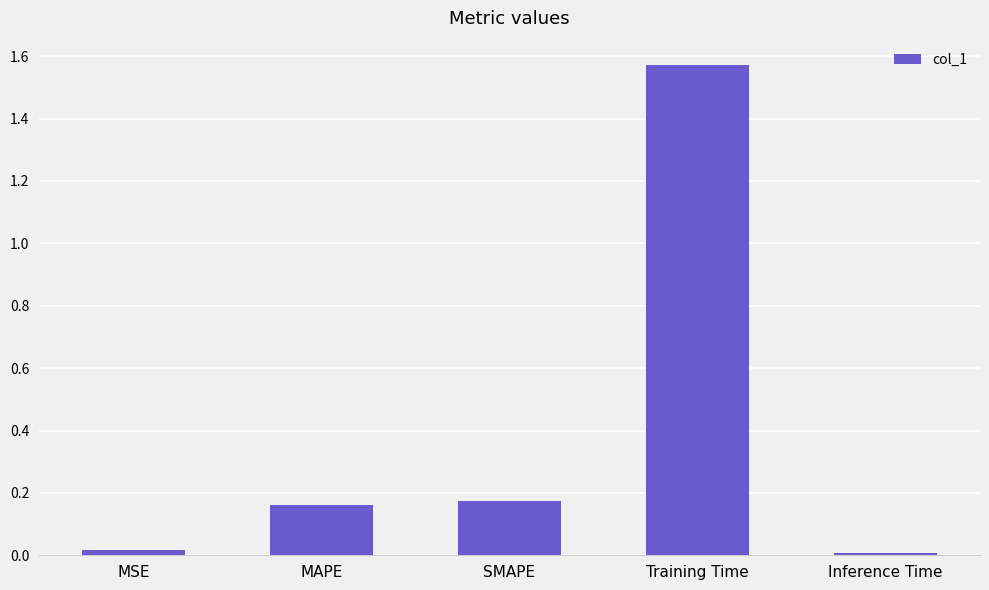

Which has a higher value, MSE or Training Time?

Training Time